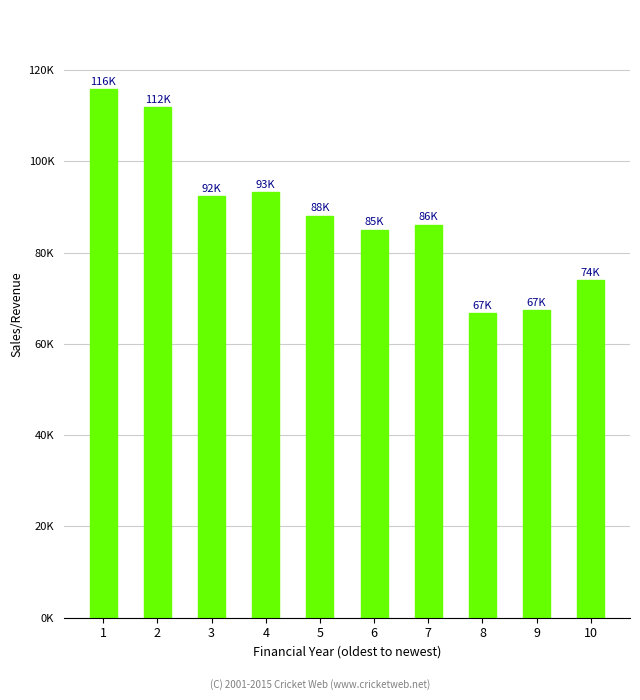

Which label corresponds to the smallest value in the chart?

8